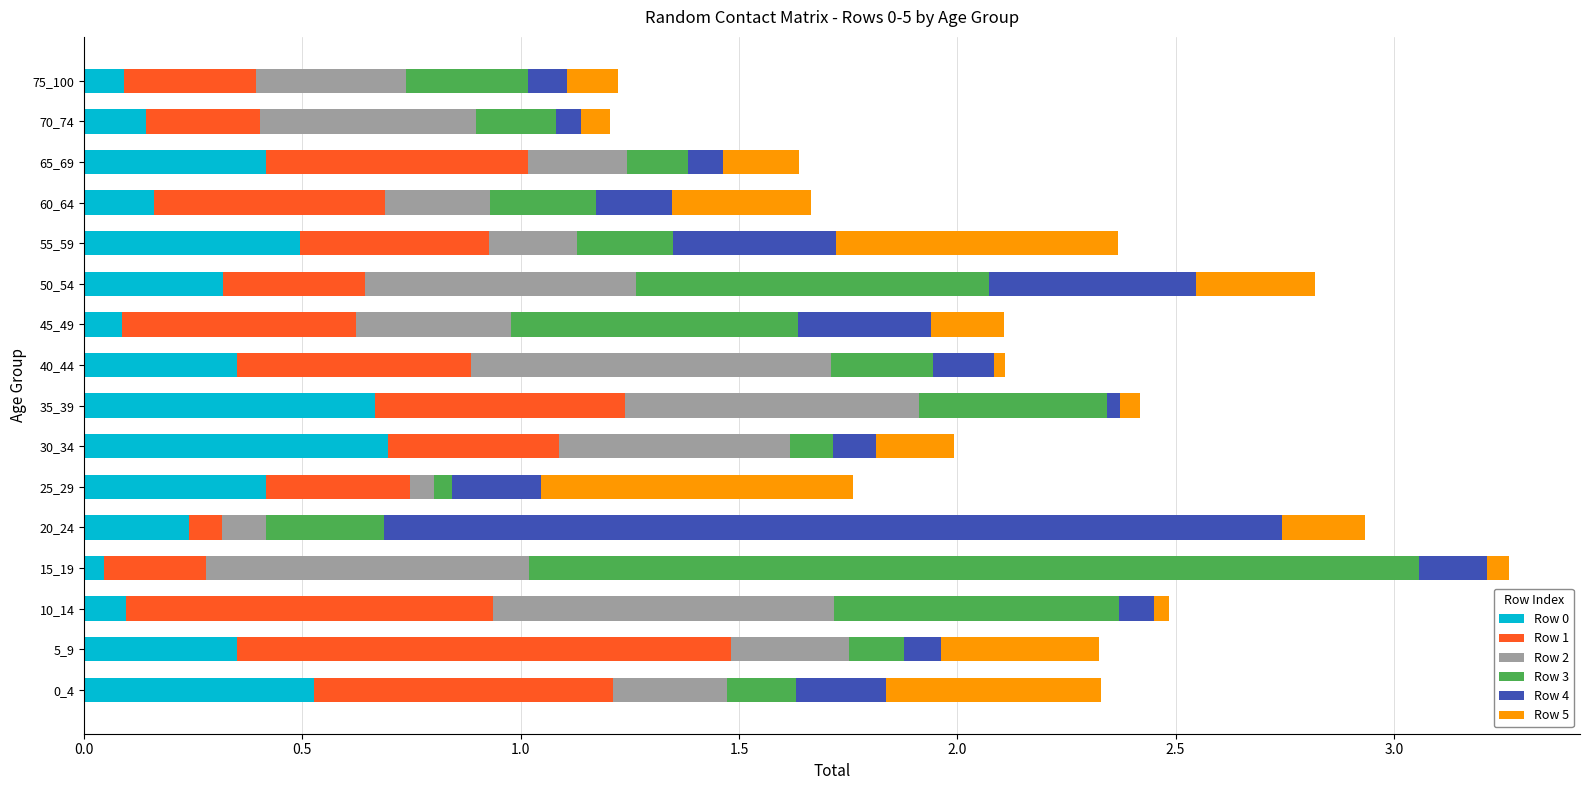

The Row 0 series shows 0.4 at 5_9. True or false?

True